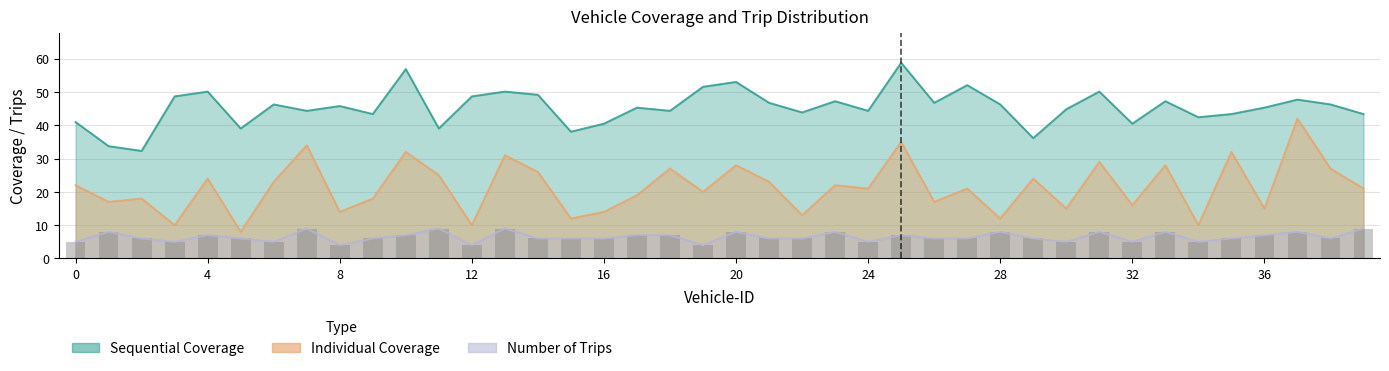

What is the difference between the maximum and minimum values in the Individual Coverage series?

34.0